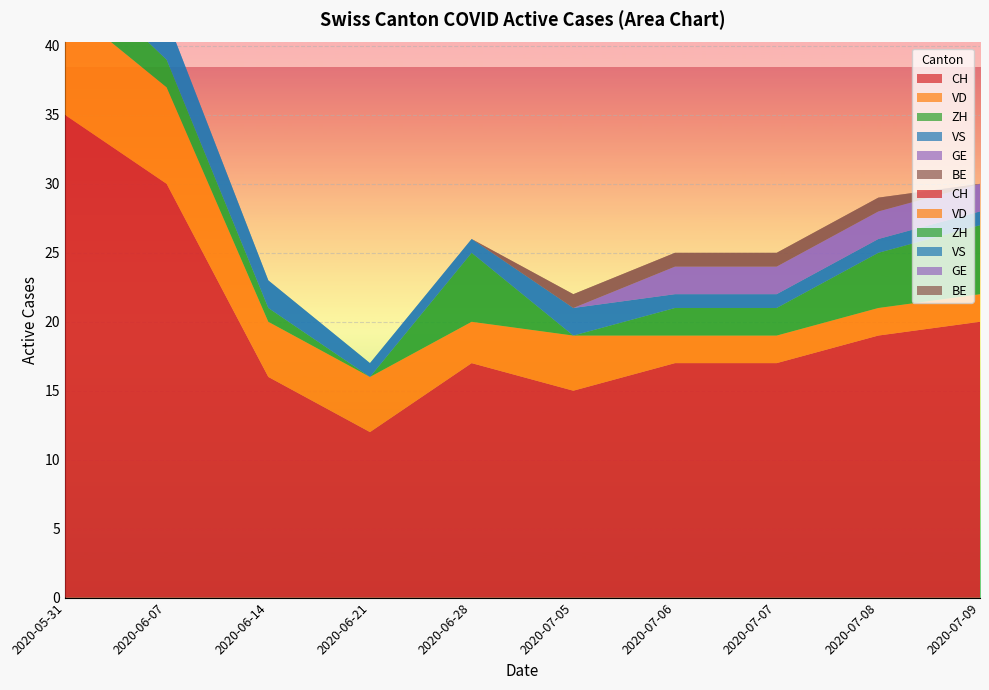

Reading left to right, transcribe all the data shown in this chart.

CH: 2020-05-31=35	2020-06-07=30	2020-06-14=16	2020-06-21=12	2020-06-28=17	2020-07-05=15	2020-07-06=17	2020-07-07=17	2020-07-08=19	2020-07-09=20
VD: 2020-05-31=8	2020-06-07=7	2020-06-14=4	2020-06-21=4	2020-06-28=3	2020-07-05=4	2020-07-06=2	2020-07-07=2	2020-07-08=2	2020-07-09=2
ZH: 2020-05-31=3	2020-06-07=2	2020-06-14=1	2020-06-21=0	2020-06-28=5	2020-07-05=0	2020-07-06=2	2020-07-07=2	2020-07-08=4	2020-07-09=5
VS: 2020-05-31=5	2020-06-07=3	2020-06-14=2	2020-06-21=1	2020-06-28=1	2020-07-05=2	2020-07-06=1	2020-07-07=1	2020-07-08=1	2020-07-09=1
GE: 2020-05-31=0	2020-06-07=0	2020-06-14=0	2020-06-21=0	2020-06-28=0	2020-07-05=0	2020-07-06=2	2020-07-07=2	2020-07-08=2	2020-07-09=2
BE: 2020-05-31=1	2020-06-07=0	2020-06-14=0	2020-06-21=0	2020-06-28=0	2020-07-05=1	2020-07-06=1	2020-07-07=1	2020-07-08=1	2020-07-09=0